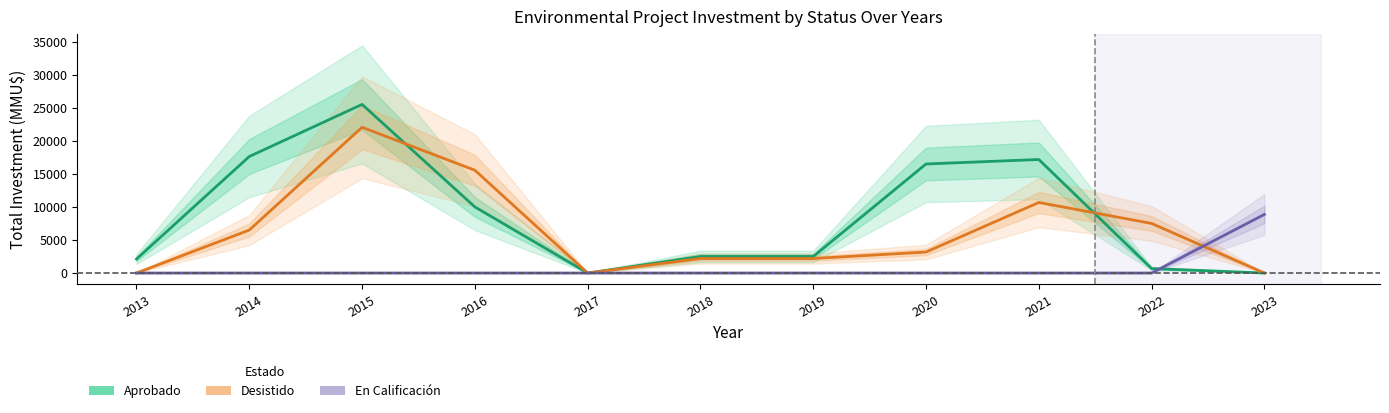

What is the difference between the Desistido values at 2021 and 2017?

10675.0